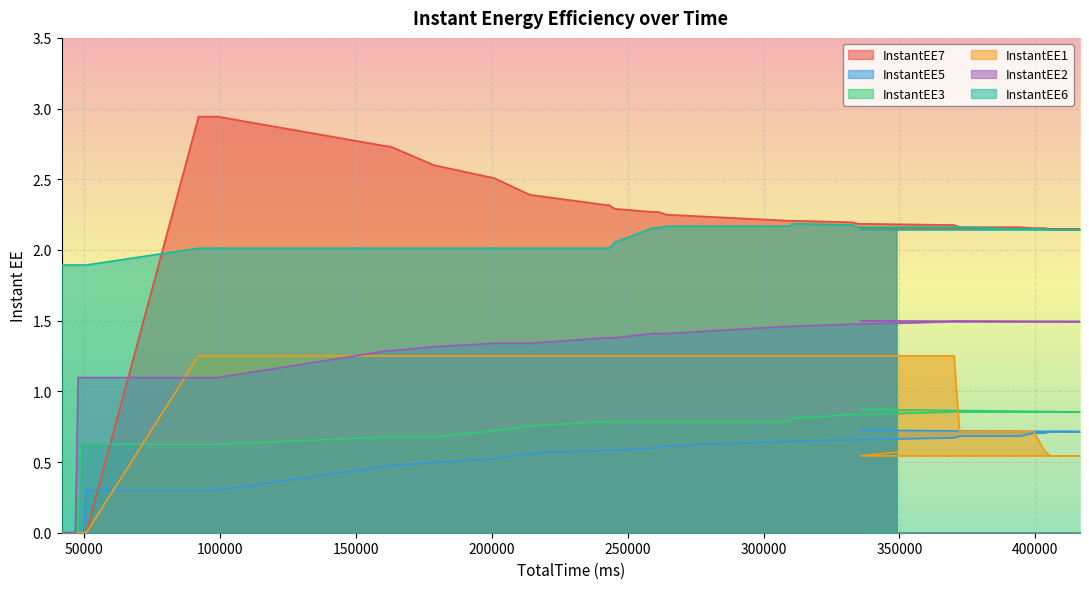

Is the value of InstantEE7 at 50685 greater than the value of InstantEE1 at 99046?

No